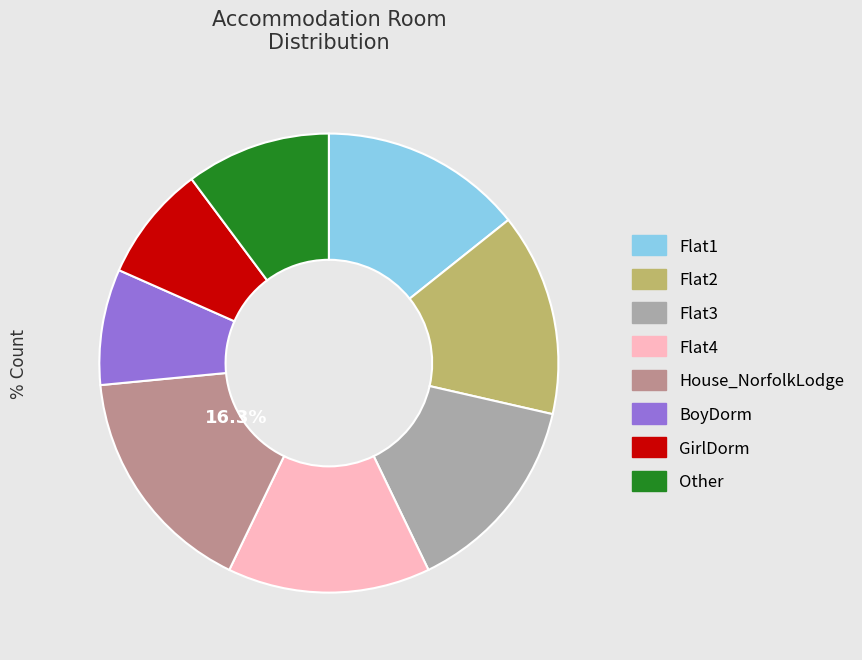

Does Other represent more than half of the total?

No